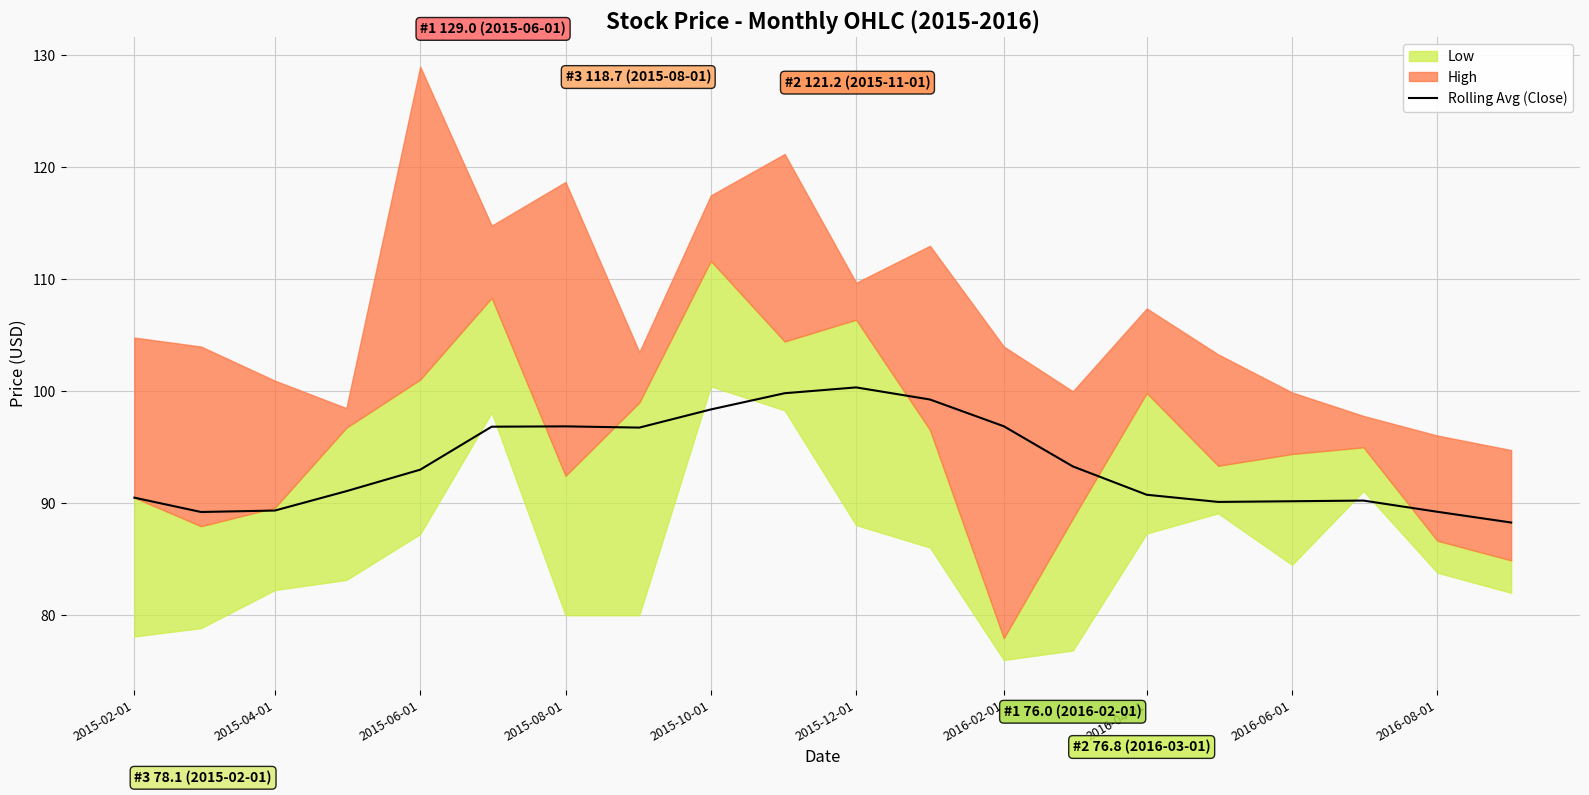

The value of Rolling Avg (Close) at 2015-06-01 is 93.0. True or false?

True